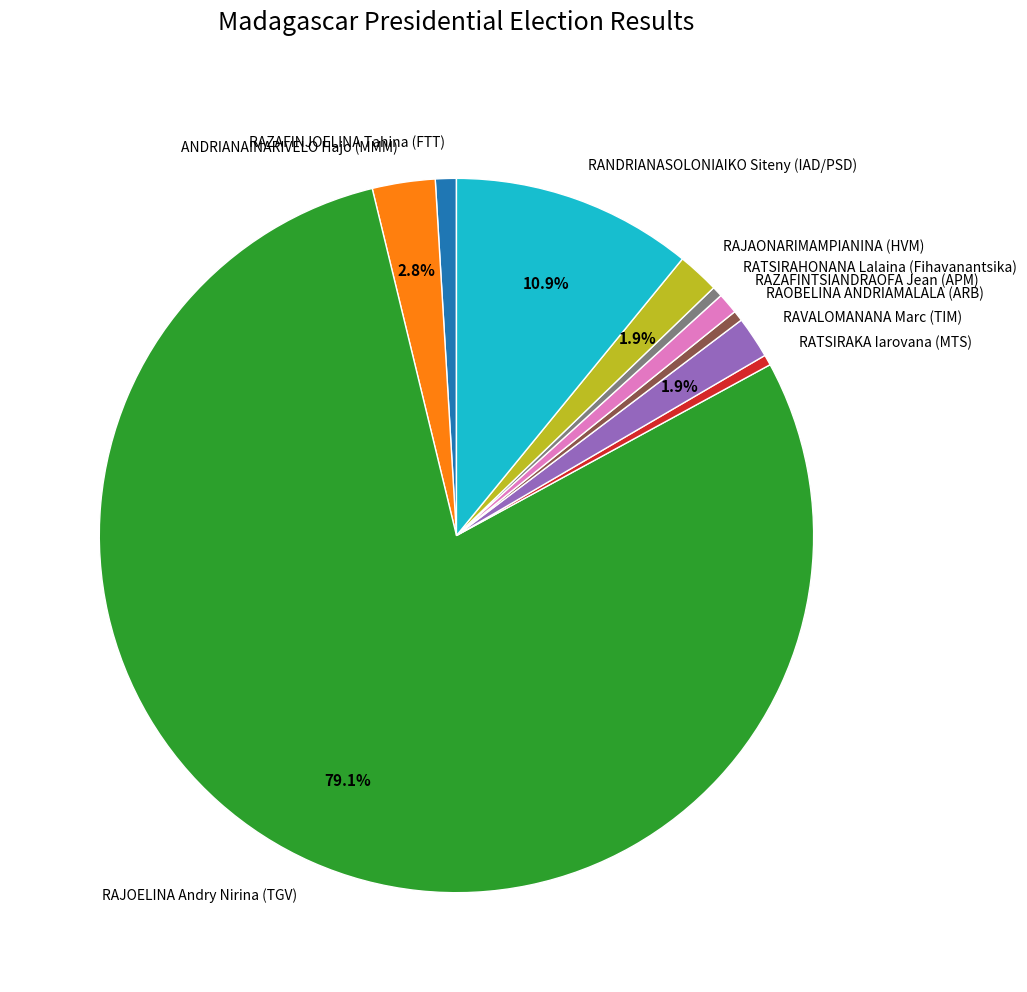

Approximately how many times larger is the value at RAZAFINJOELINA Tahina (FTT) compared to RAZAFINTSIANDRAOFA Jean (APM)?

1.0